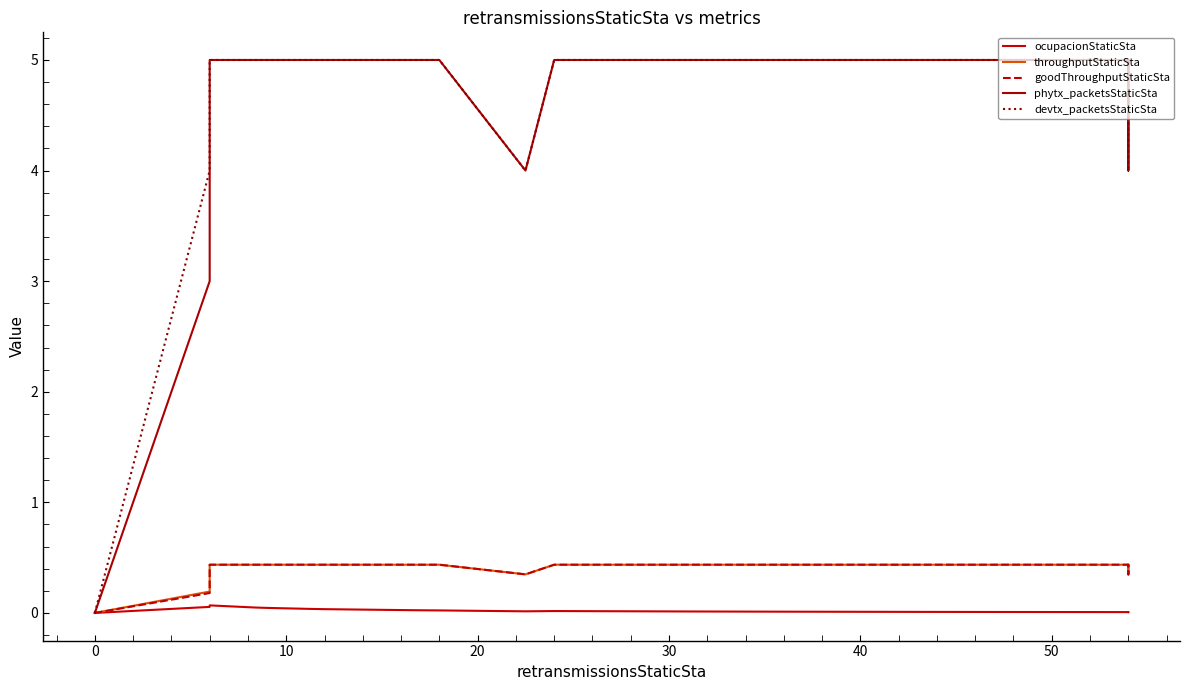

True or false: goodThroughputStaticSta has more than 2 points higher than both neighbors.

False